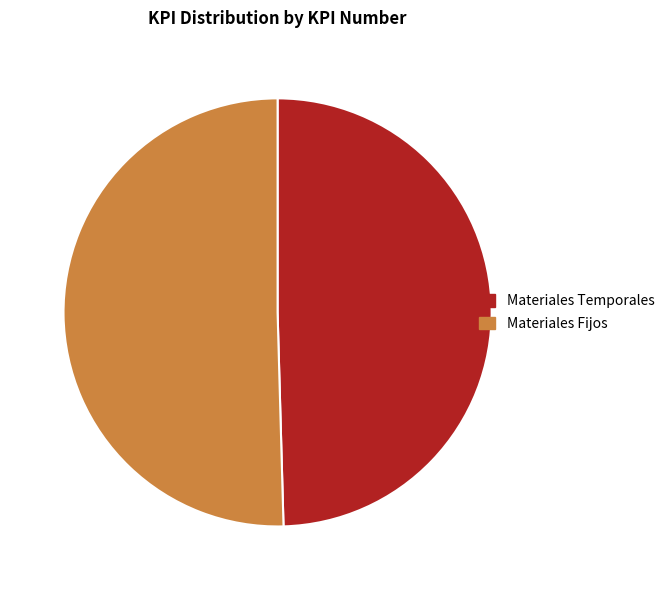

Is it true that Materiales Temporales is 50% of the pie?

True